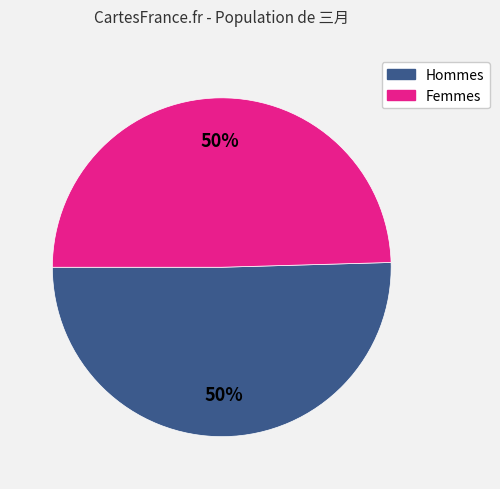

To the nearest percent, what is the average slice percentage?

50%